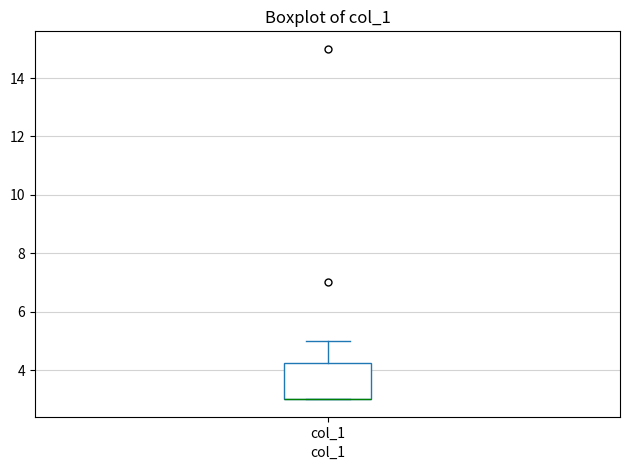

Read this box plot against the y-axis: the position of the median line, the range covered by the box, and the ends of both whiskers. The values are not printed on the chart, so give them approximately, as read against the axis.

median 3.0 (drawn on the box's lower edge), box 3.0 to 4.2, whiskers 3.0 to 5.0